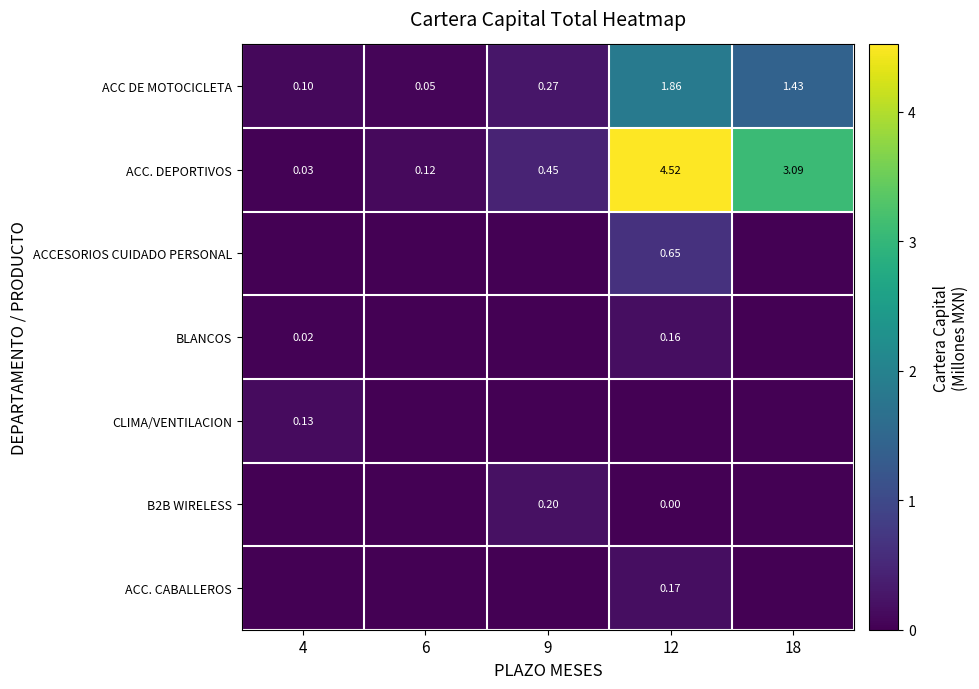

At how many categories does at least one series exceed 2?

2